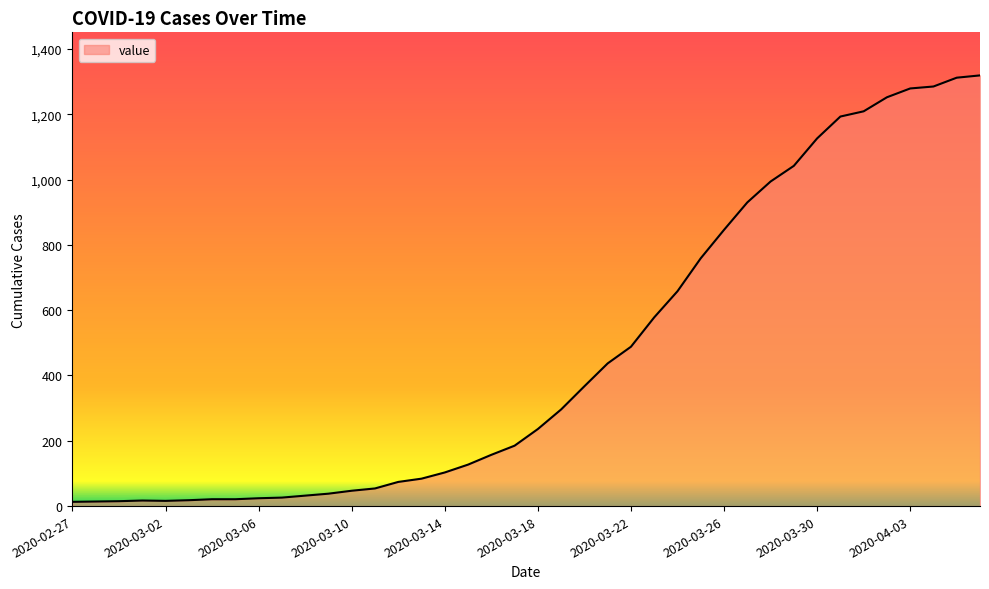

What is the maximum value shown in the chart?

1319